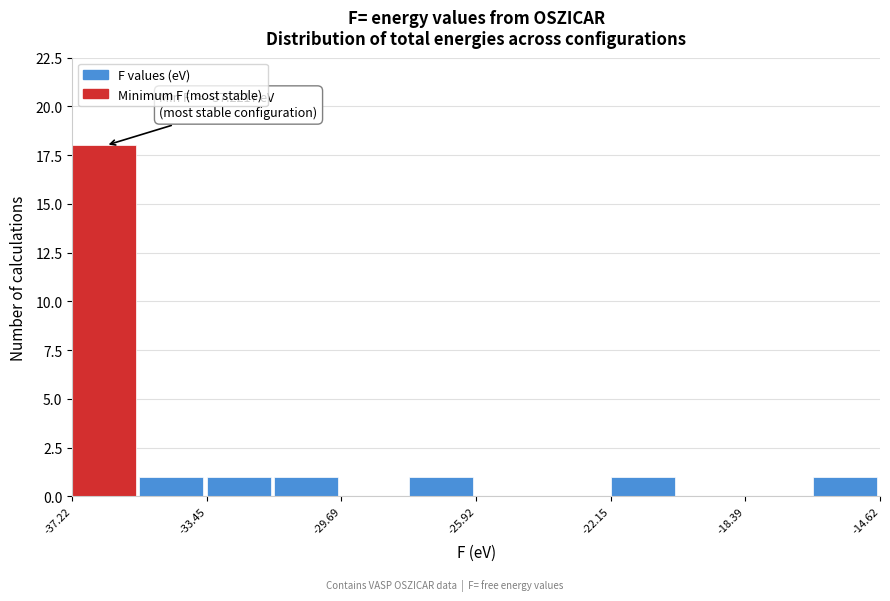

Read against the x-axis, roughly where is the centre of the tallest bar?

-36.5